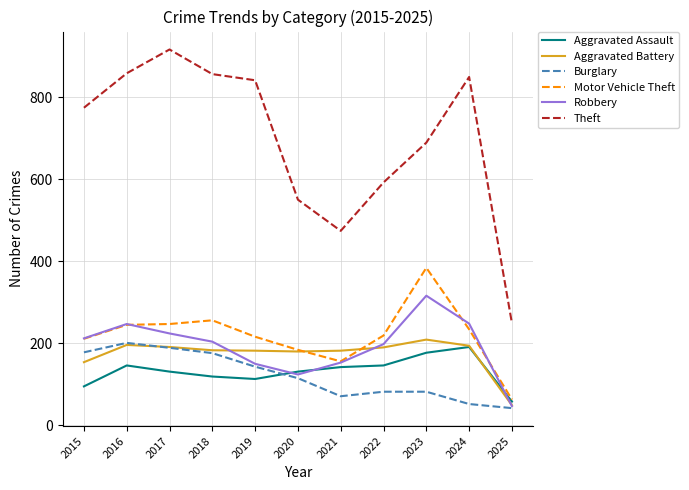

What value does the Aggravated Battery series have at 2025, to the nearest 50?

50